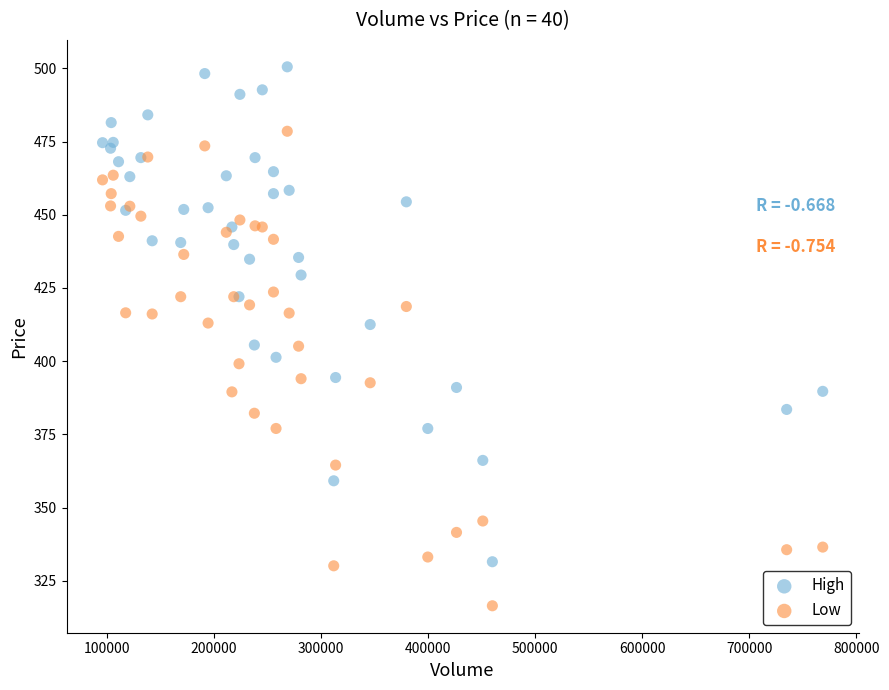

What are all the series names shown in the legend?

High, Low